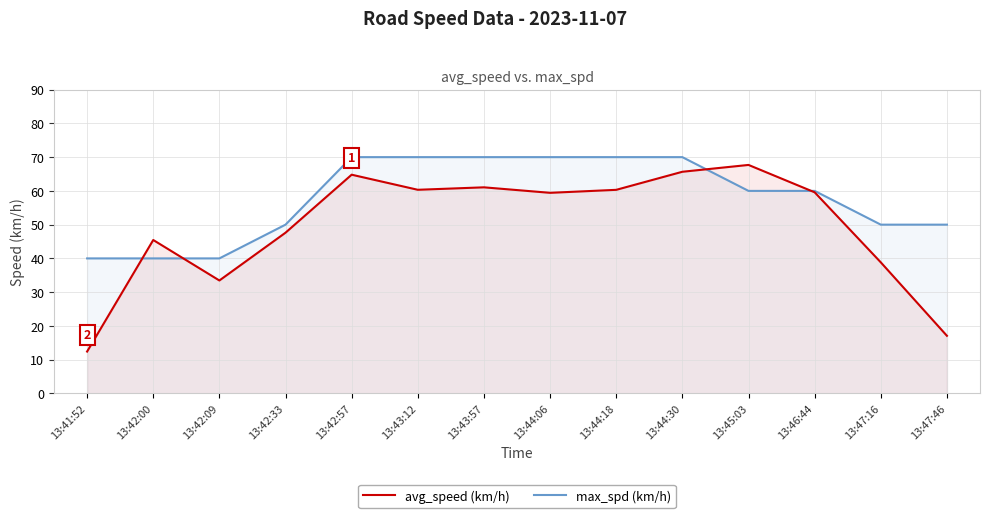

Is the value of max_spd (km/h) at 13:42:09 greater than the value of avg_speed (km/h) at 13:42:09?

Yes